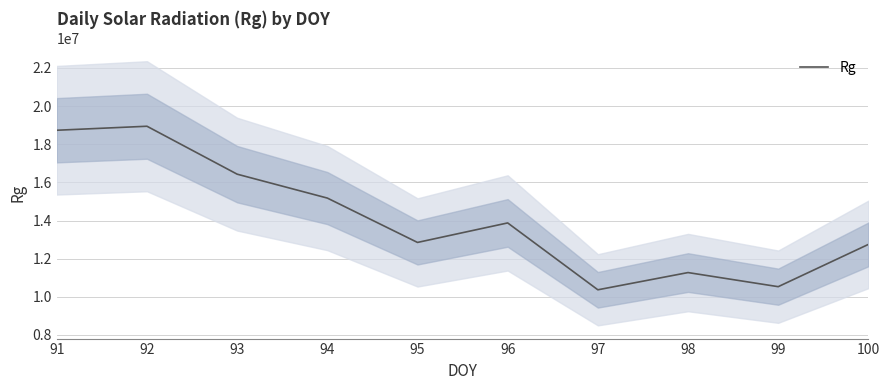

What is the difference between the second highest and second lowest values?

8203333.3